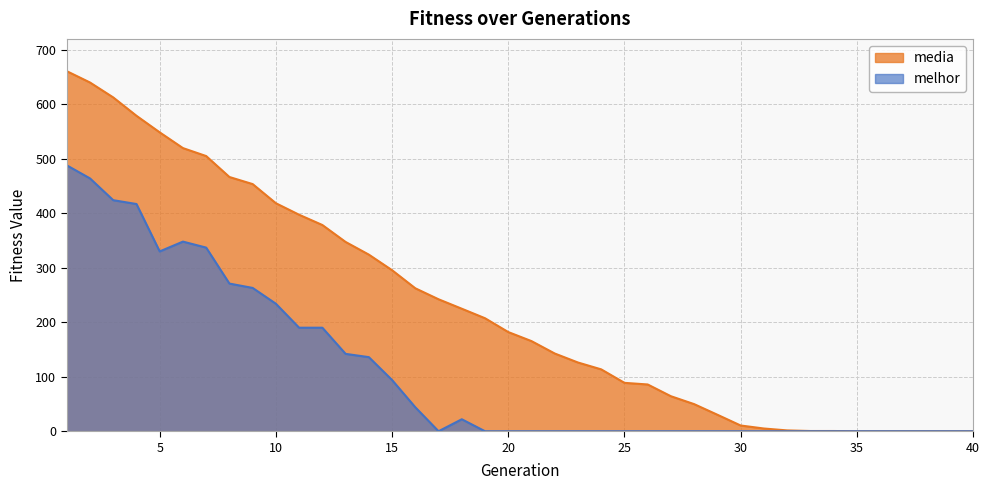

Which series has the largest range (max minus min)?

media